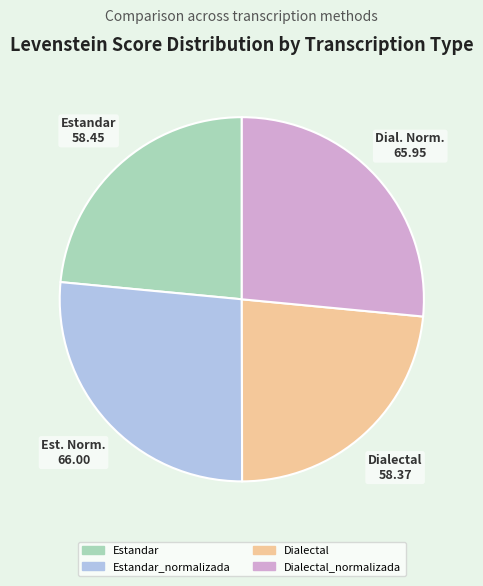

True or false: Dialectal accounts for 38% of the total.

False